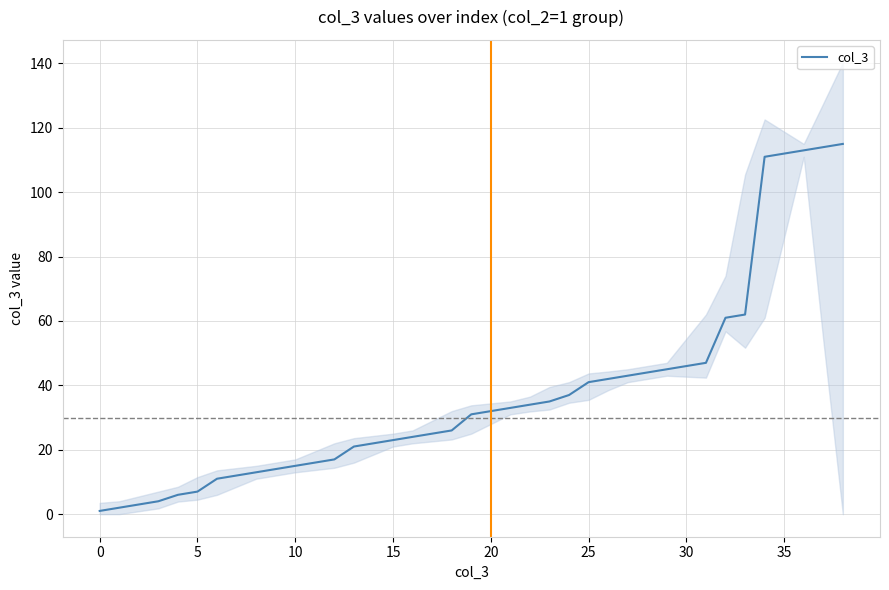

What is the sum of all values?

1460